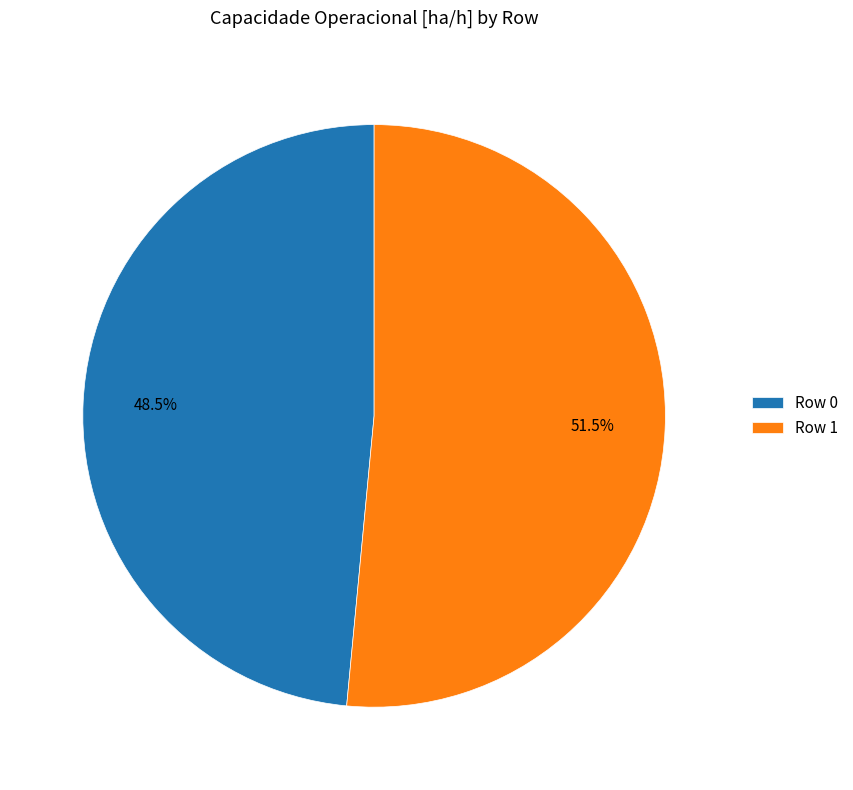

What is the largest slice in the pie chart?

Row 1